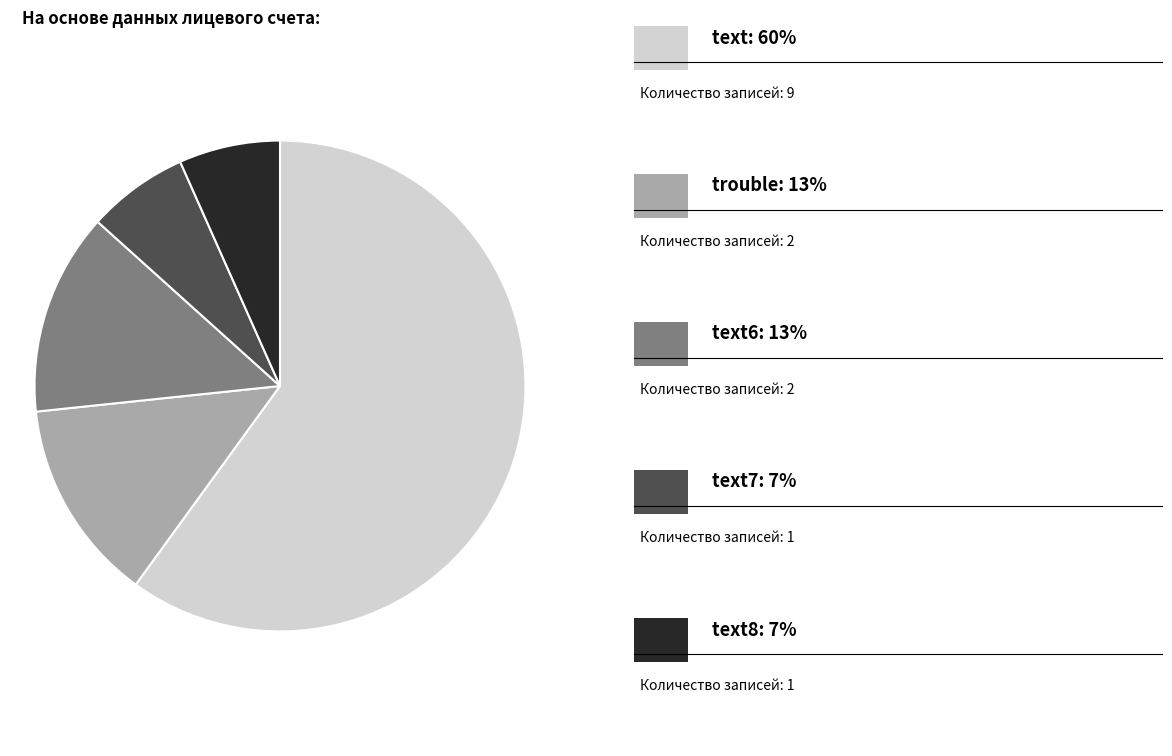

Is there any slice that represents more than half of the pie?

Yes